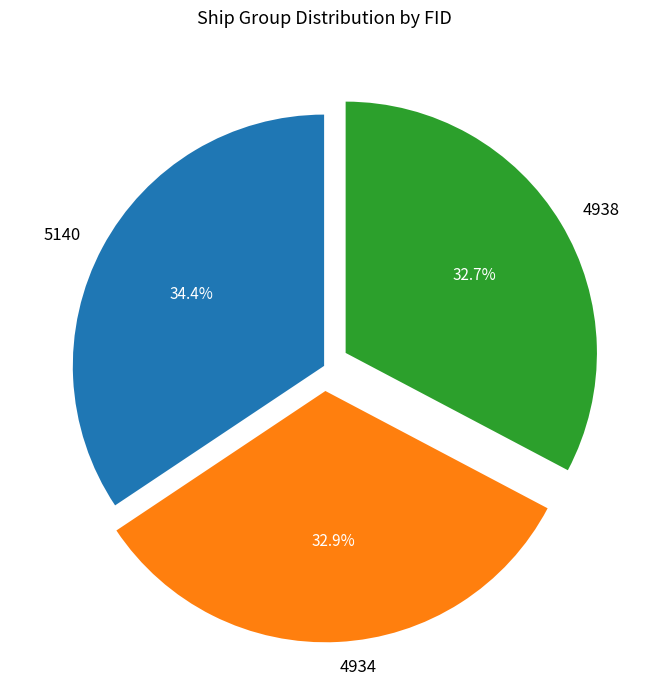

True or false: 4934 accounts for 46% of the total.

False